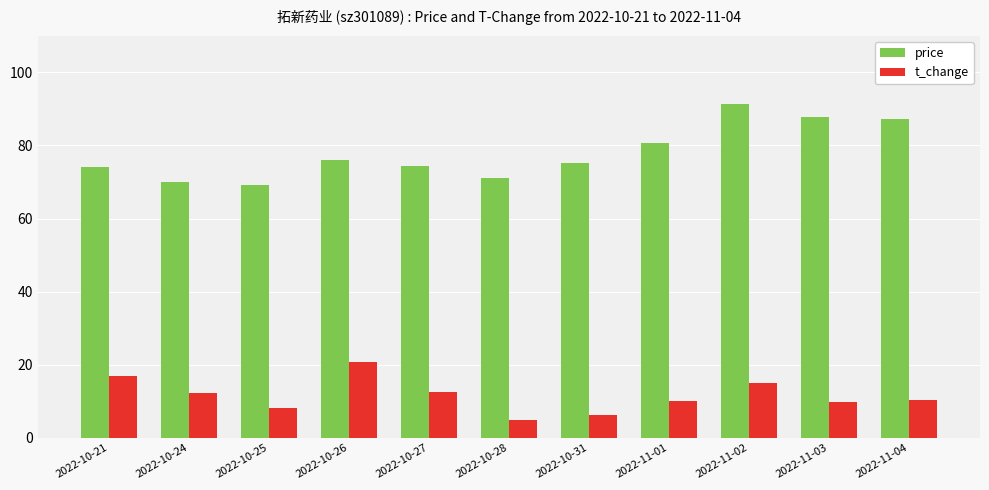

What is the approximate value of price at 2022-10-31?

75.3